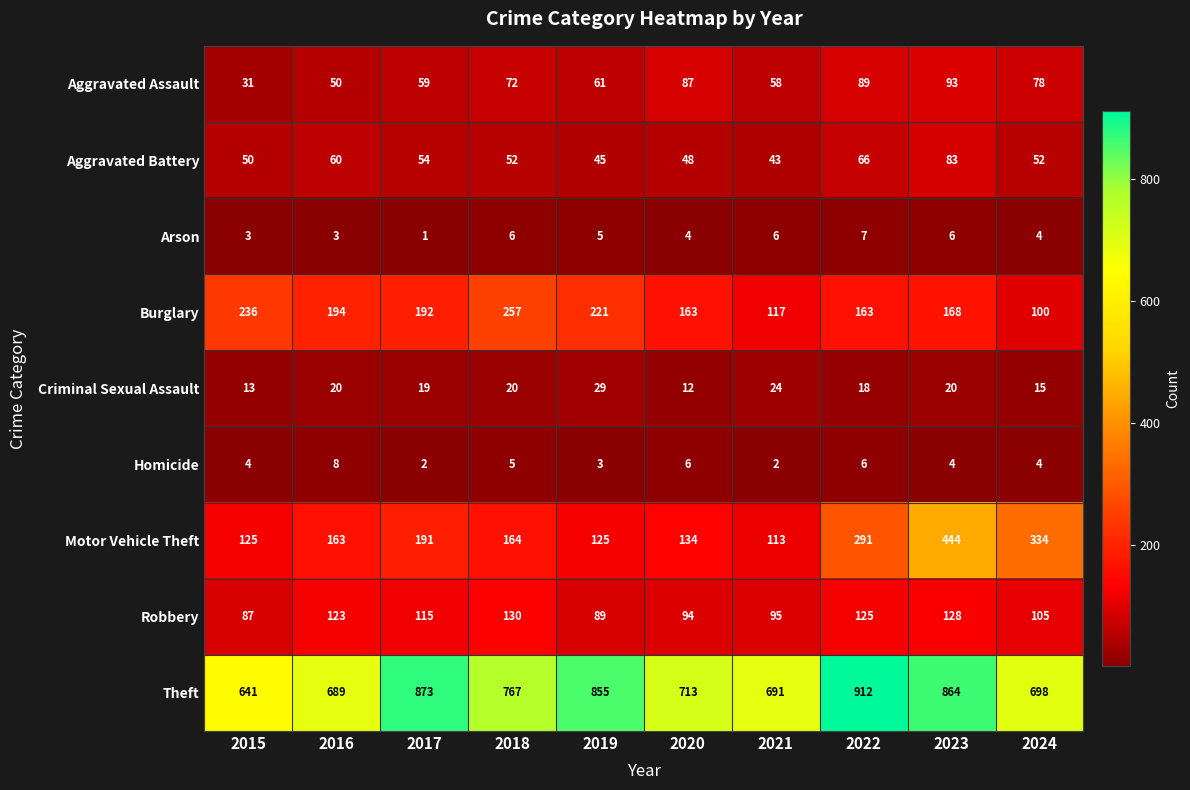

At 2017, list the series in order from smallest to largest.

Arson, Homicide, Criminal Sexual Assault, Aggravated Battery, Aggravated Assault, Robbery, Motor Vehicle Theft, Burglary, Theft